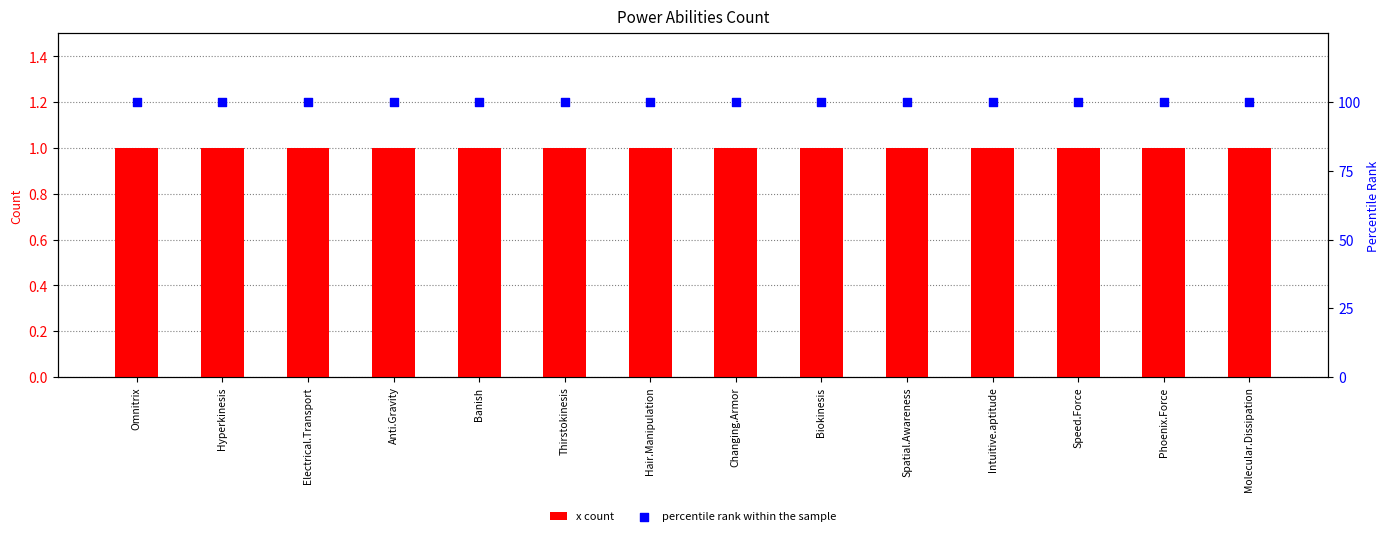

Which series reaches the minimum Y coordinate?

x count